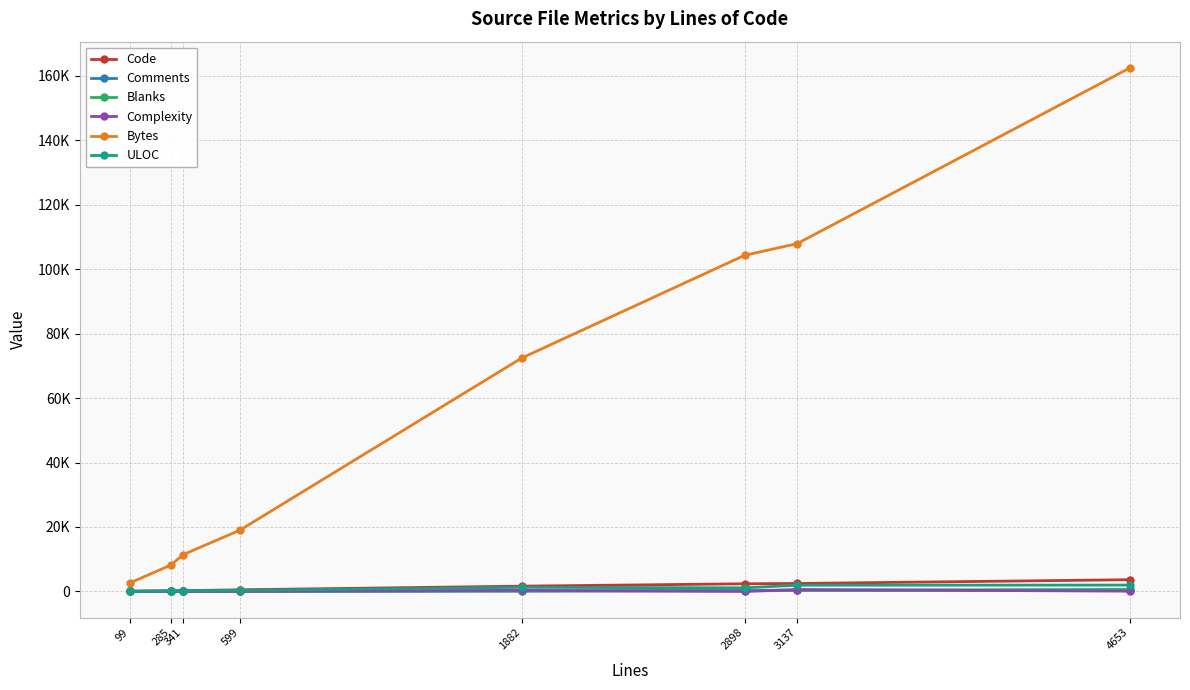

Does the chart have visible grid lines?

Yes